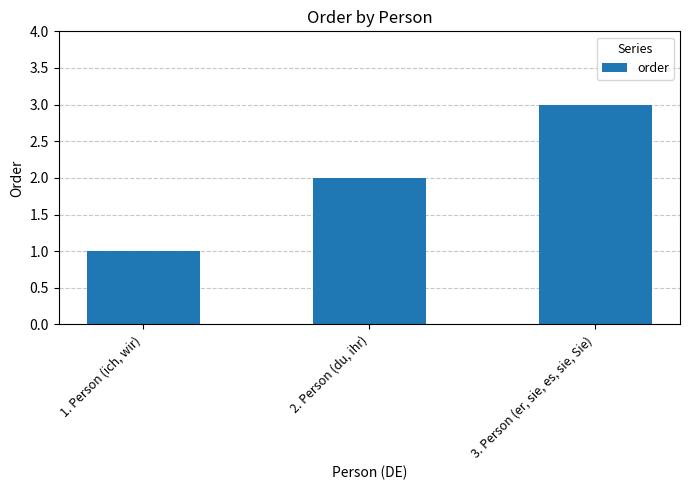

Reading left to right, extract all data points from this chart.

1	2	3